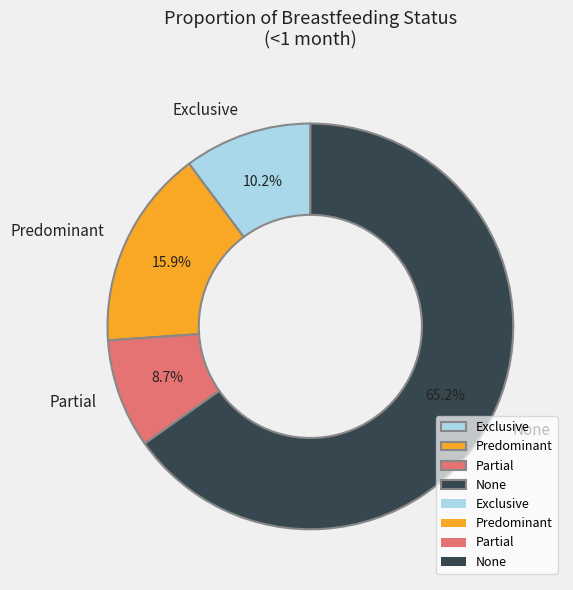

What percentage is the Predominant slice, to the nearest percent?

16%